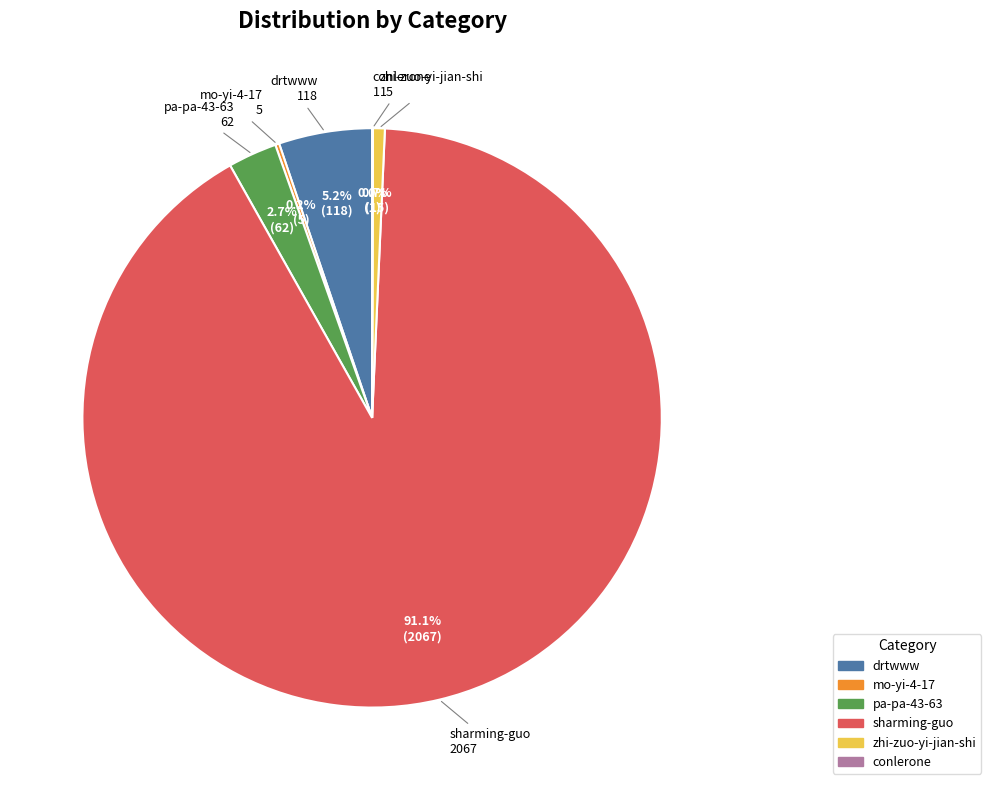

Is it true that zhi-zuo-yi-jian-shi is 1% of the pie?

True